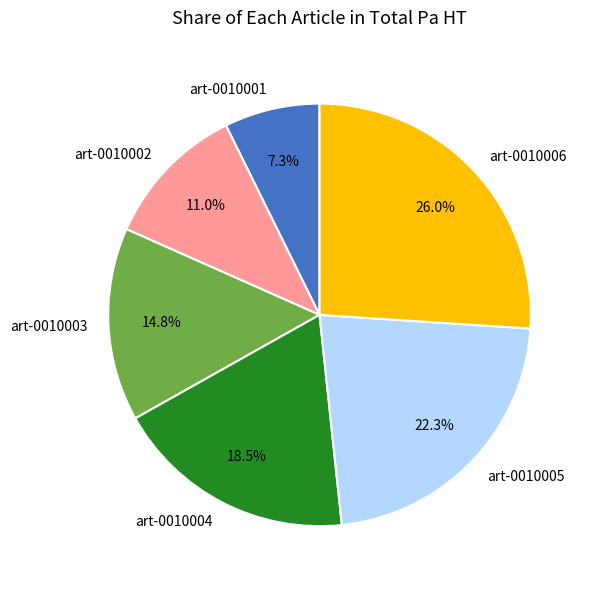

Which has a higher value, art-0010005 or art-0010004?

art-0010005